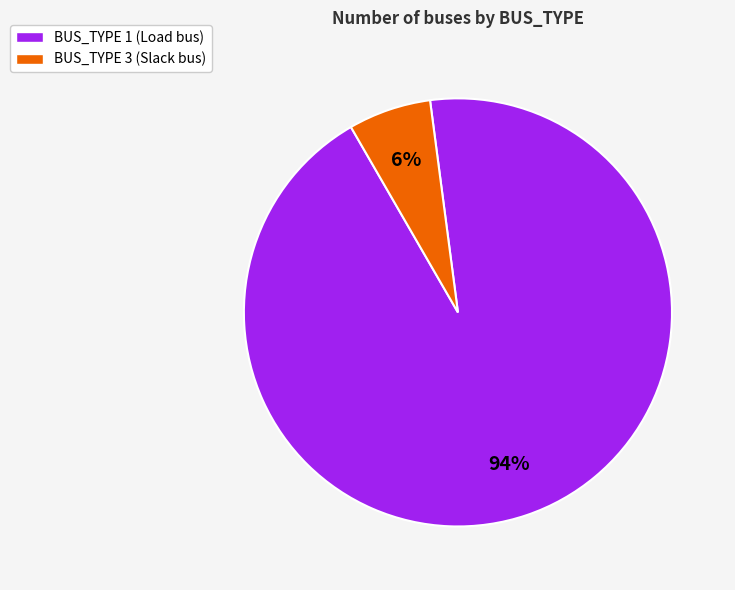

Is there any slice that represents more than half of the pie?

Yes